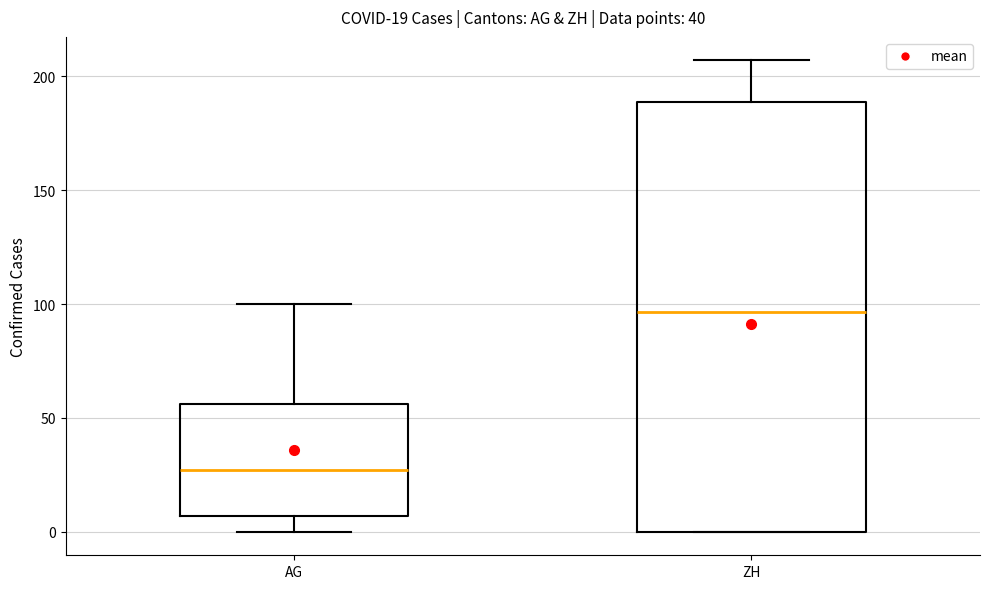

Comparing the boxes themselves (not the whiskers), which one is the tallest?

ZH